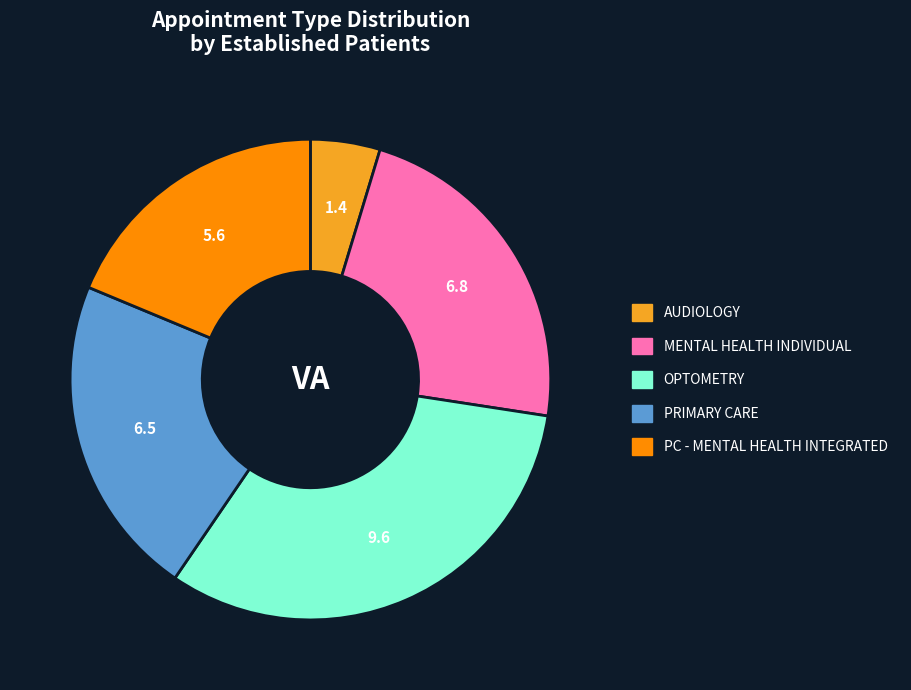

Is there any slice that represents more than half of the pie?

No